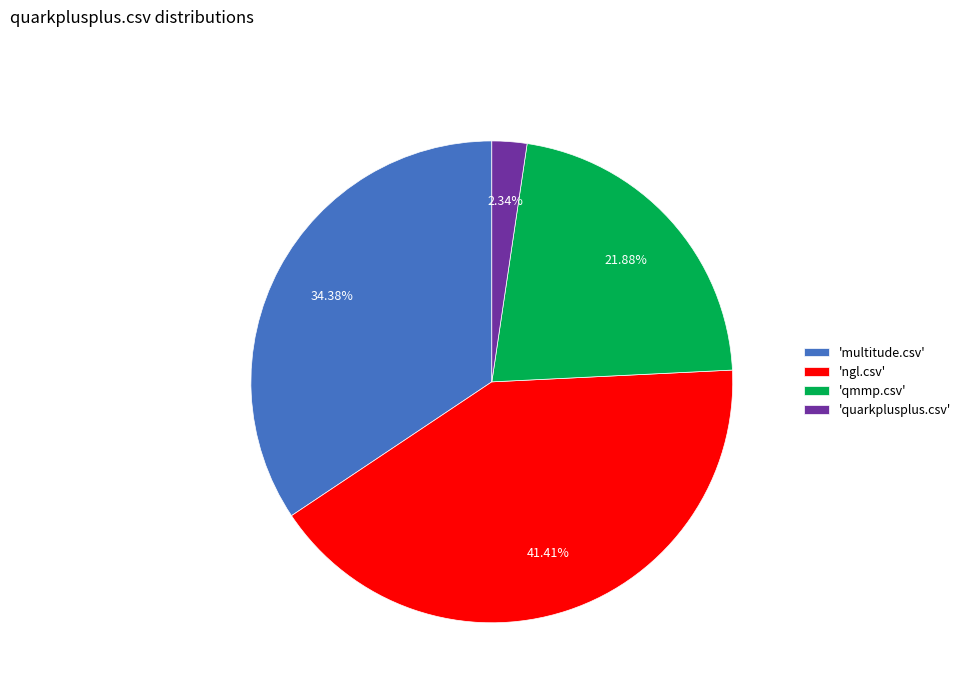

Combined, do 'qmmp.csv' and 'multitude.csv' account for over 50%?

Yes